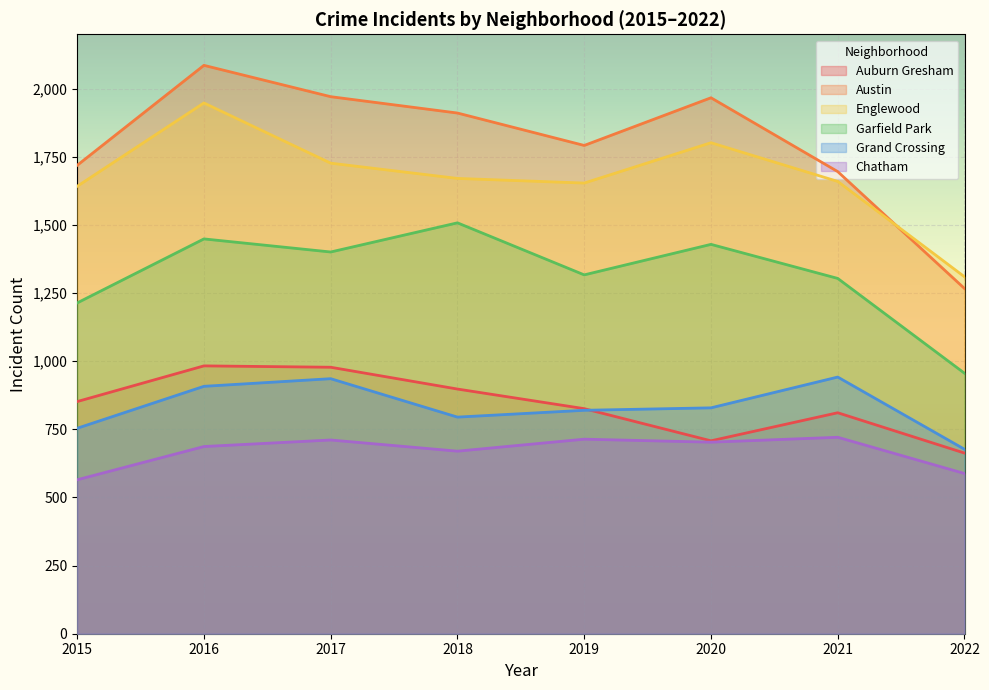

True or false: Grand Crossing and Garfield Park intersect in this chart.

False